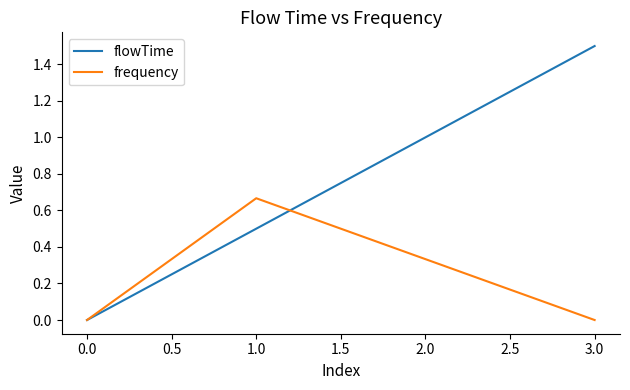

Does the chart have visible grid lines?

No